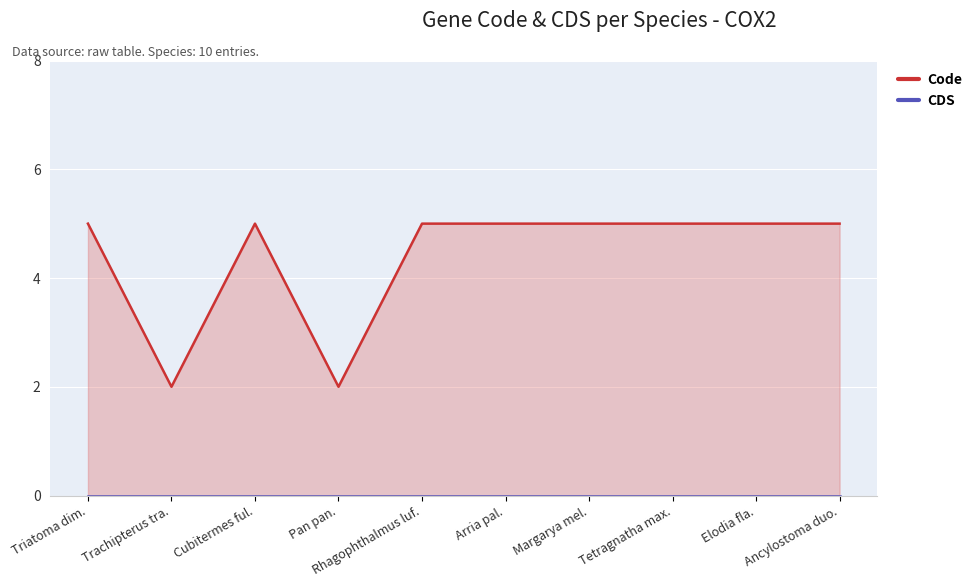

True or false: the data shows 5 at Triatoma dim..

True